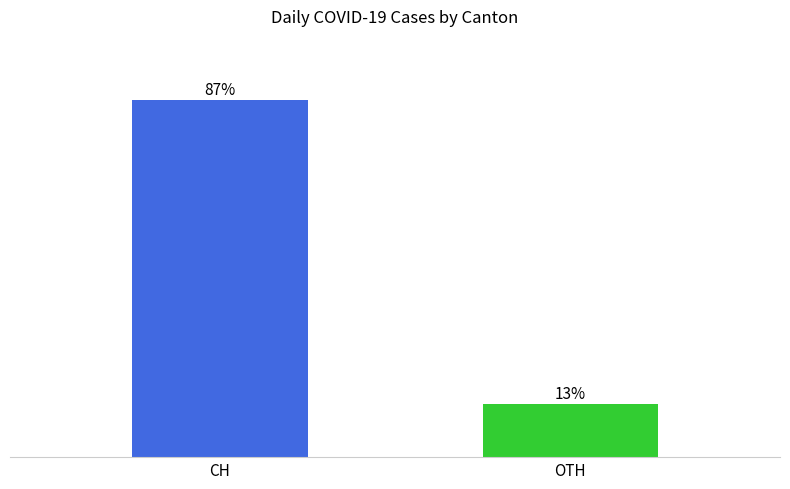

Are the bars horizontal?

No